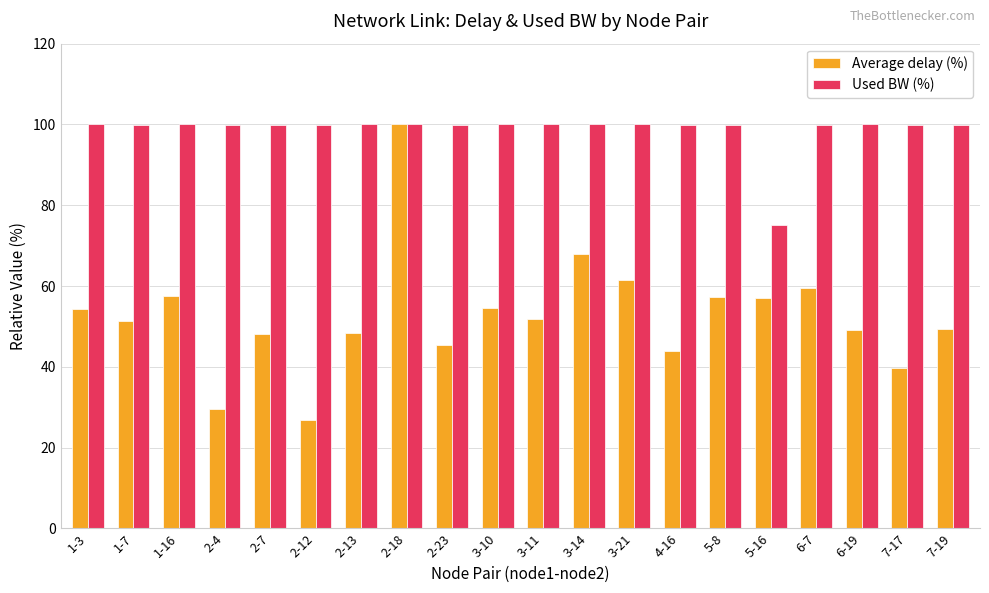

Where is Used BW (%) nearest to the value 87?

5-16